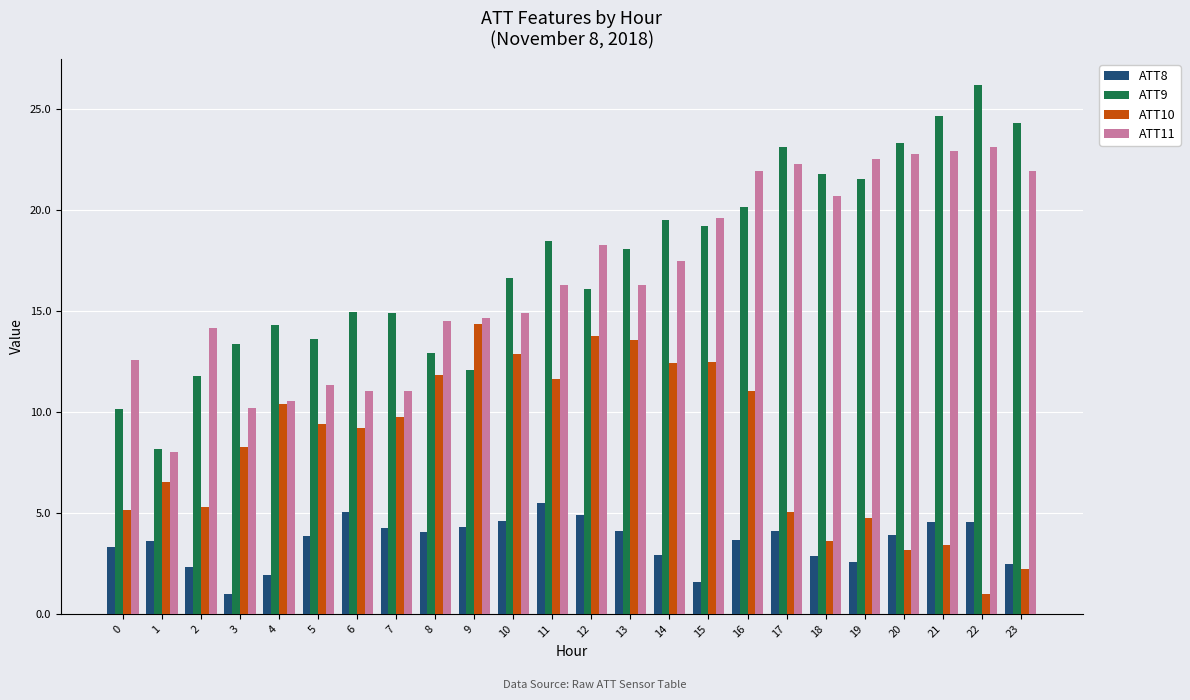

What is the total value across all series at 3?

32.7